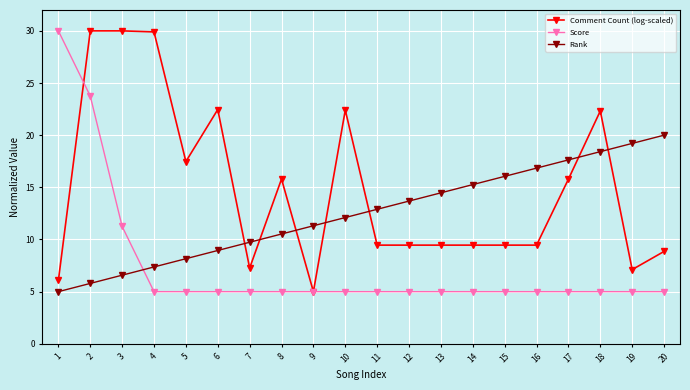

Between 2 and 3, which series saw the biggest shift?

Score